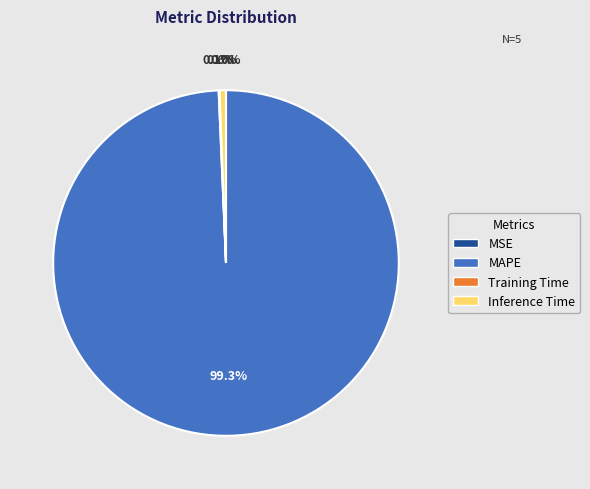

Which has a higher value, Inference Time or MAPE?

MAPE